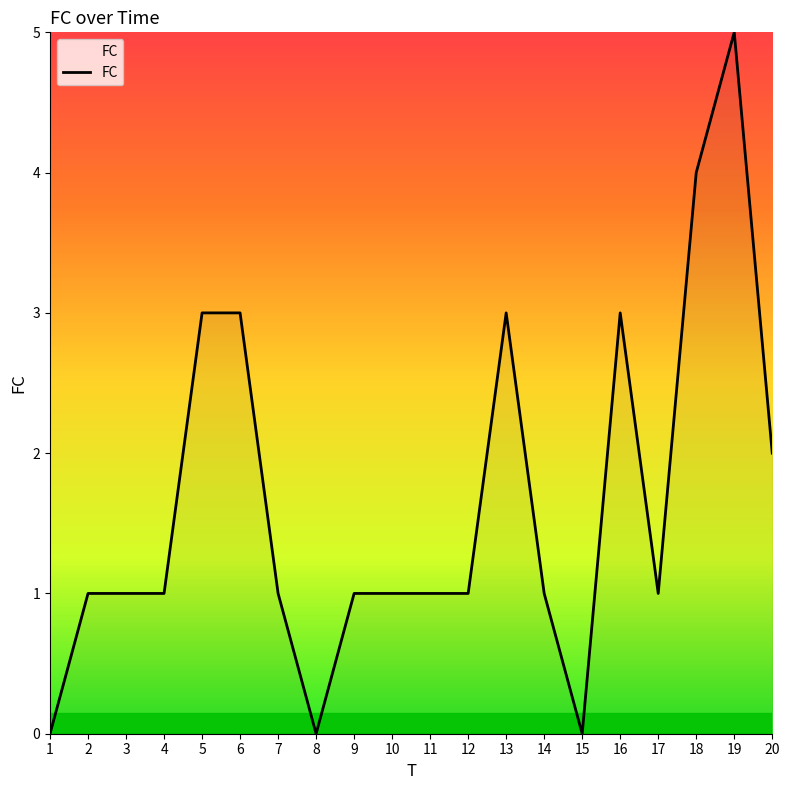

Does the chart display data point markers on the line(s)?

No